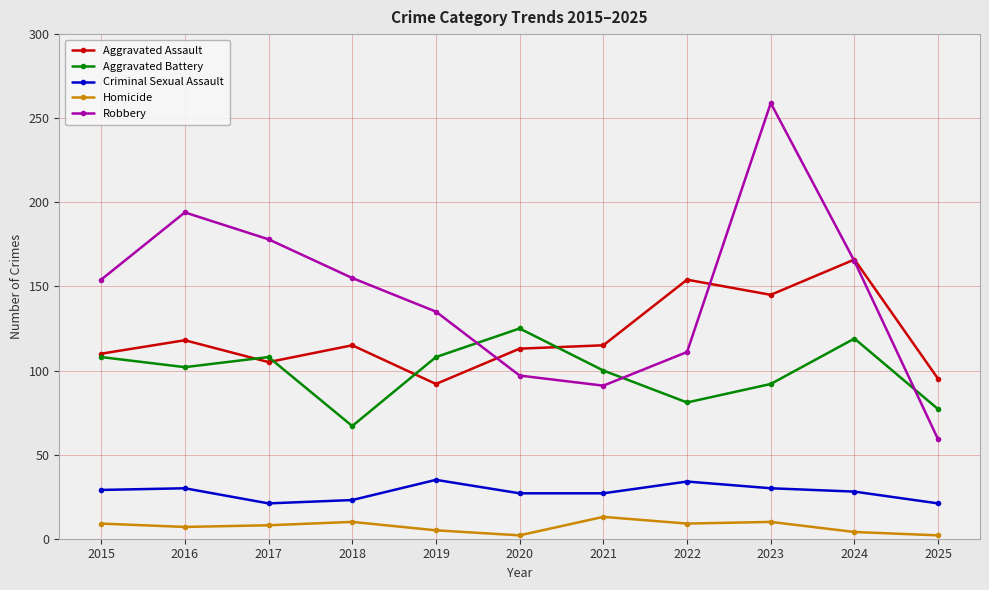

What is the difference between the second highest and second lowest values in the Aggravated Assault series?

59